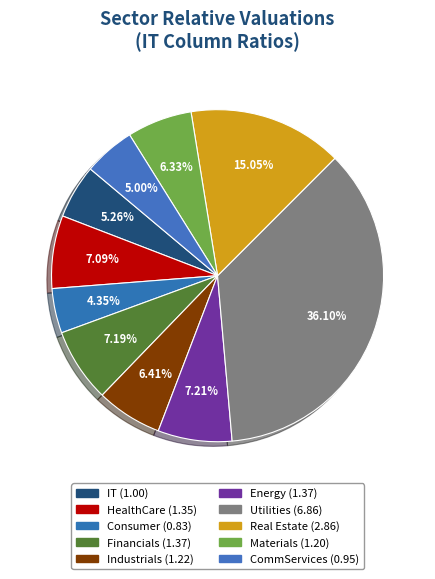

True or false: Real Estate accounts for 2% of the total.

False